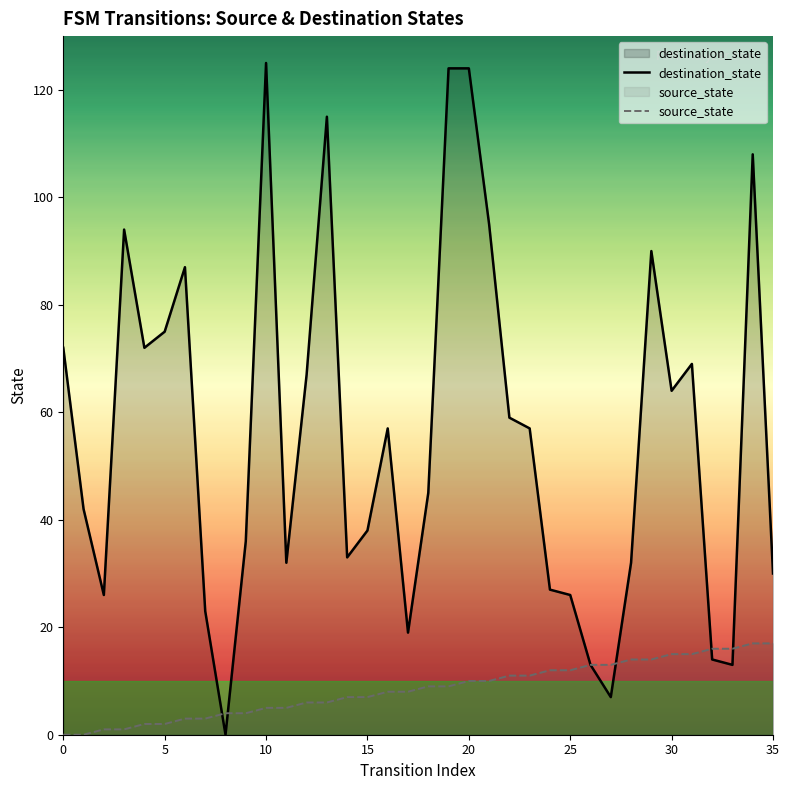

At 34, list the series in order from largest to smallest.

destination_state, source_state